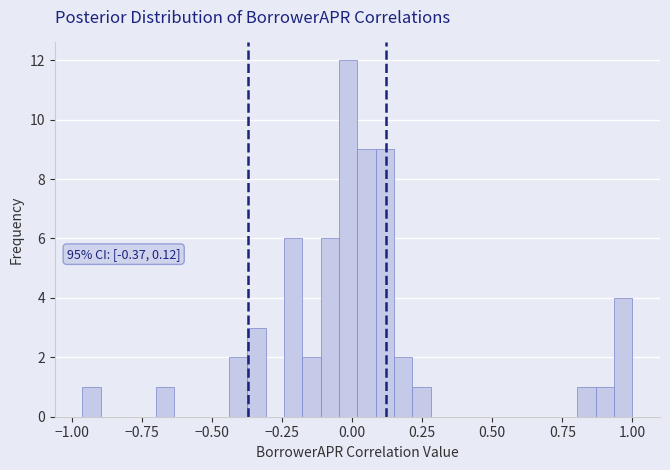

Around what value on the x-axis is the tallest bar? Give the approximate position of its centre, as read against the axis.

0.00